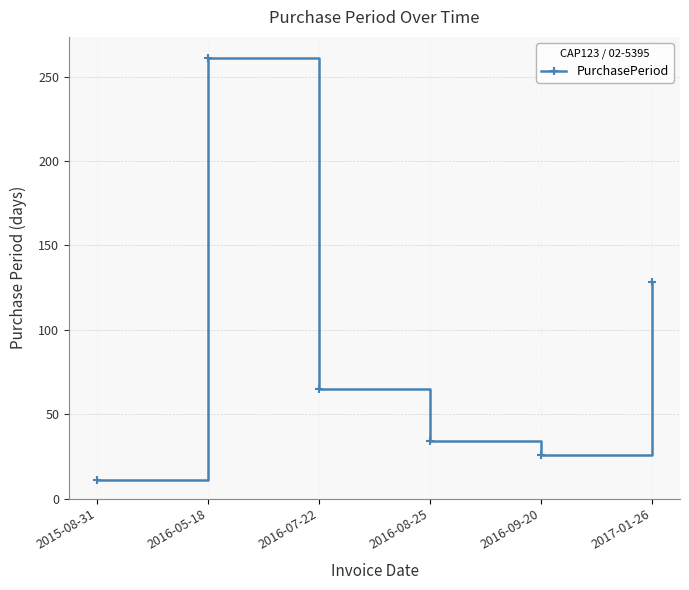

Approximately how many times larger is the value at 2015-08-31 compared to 2016-09-20?

0.4